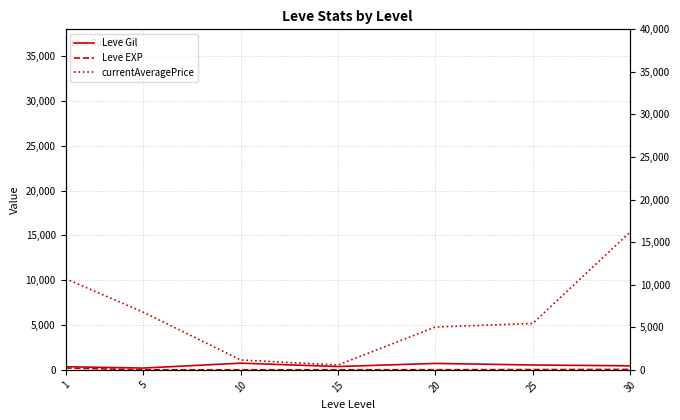

How many series are shown in this chart?

3